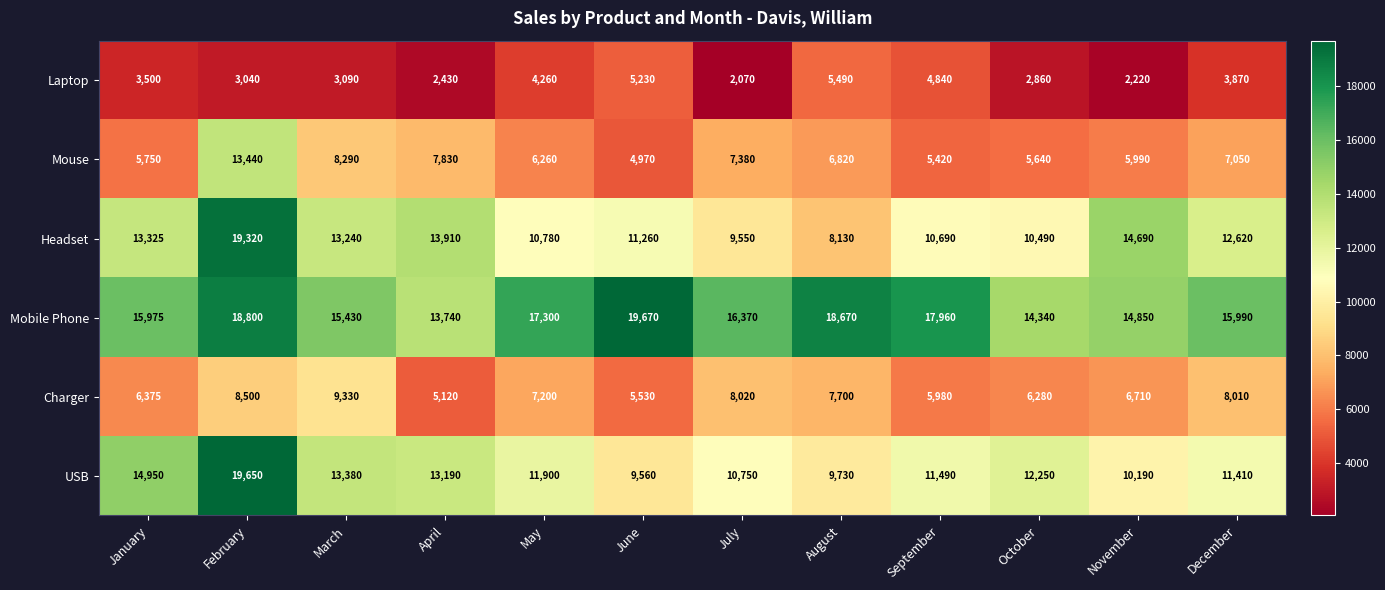

What is the minimum value for Mobile Phone?

13740